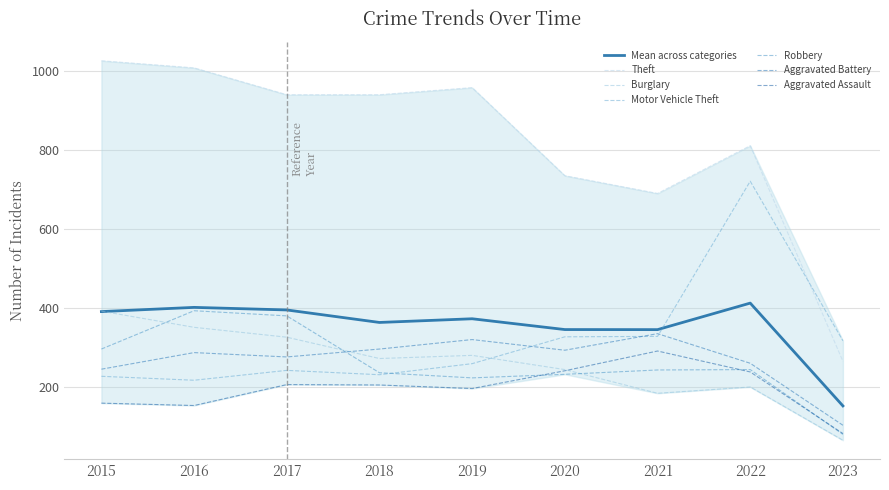

Where is the first local maximum for Motor Vehicle Theft?

2017